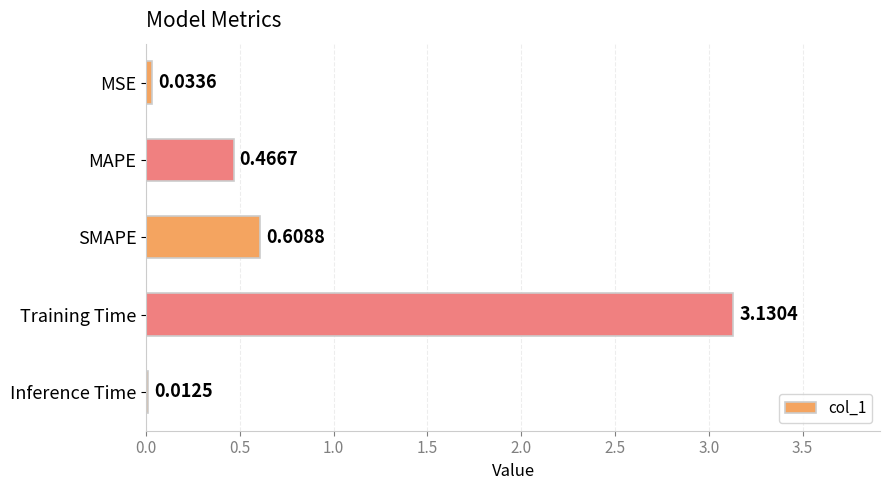

What is the change in value from MAPE to SMAPE?

+0.1